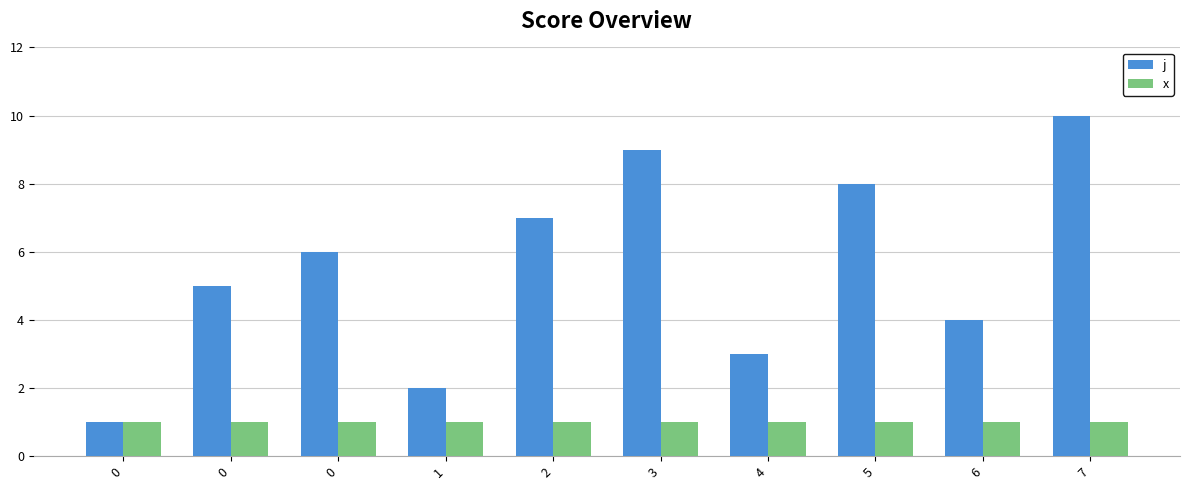

What are all the series names shown in the legend?

j, x